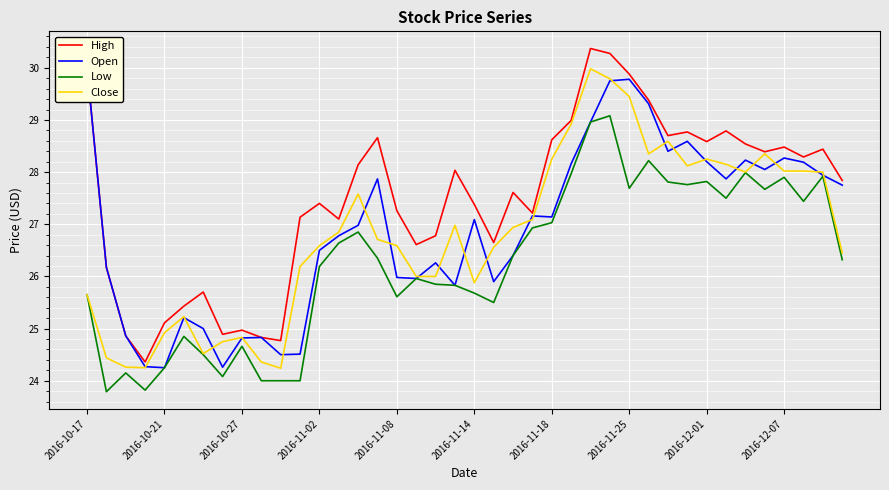

True or false: High and Low intersect in this chart.

False